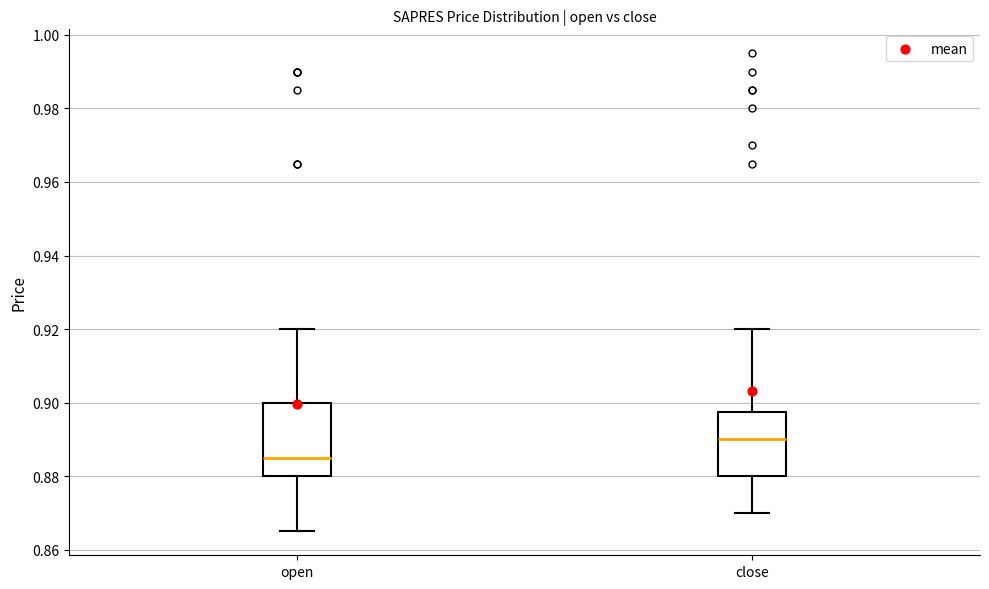

Which box has the highest median line?

close